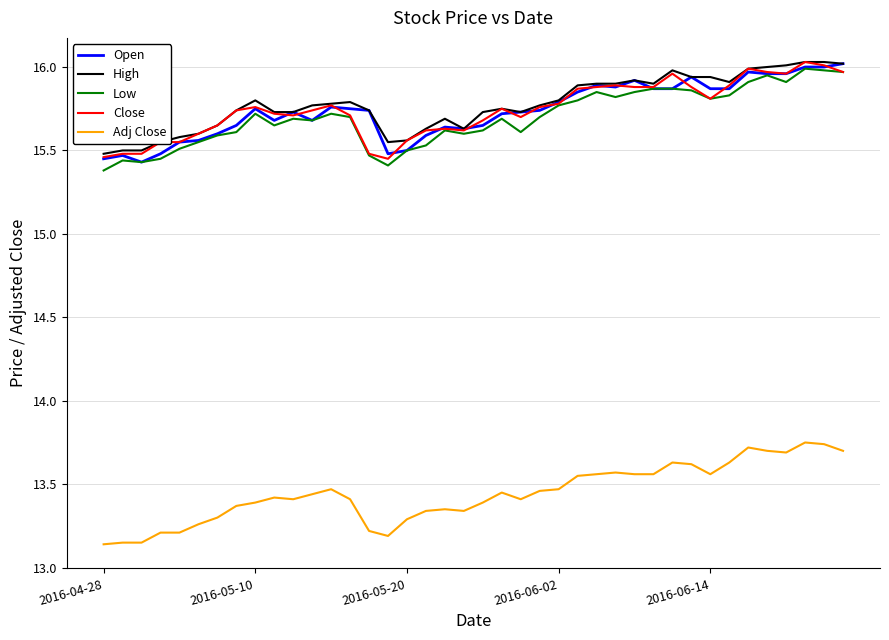

What is the sum of all High values?

631.1